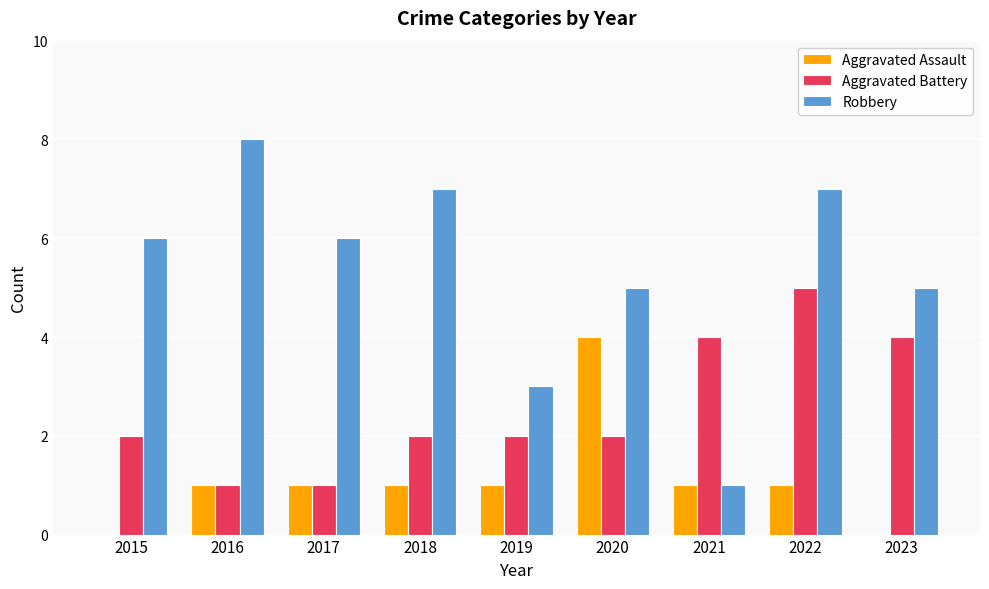

What is the greatest value displayed?

8